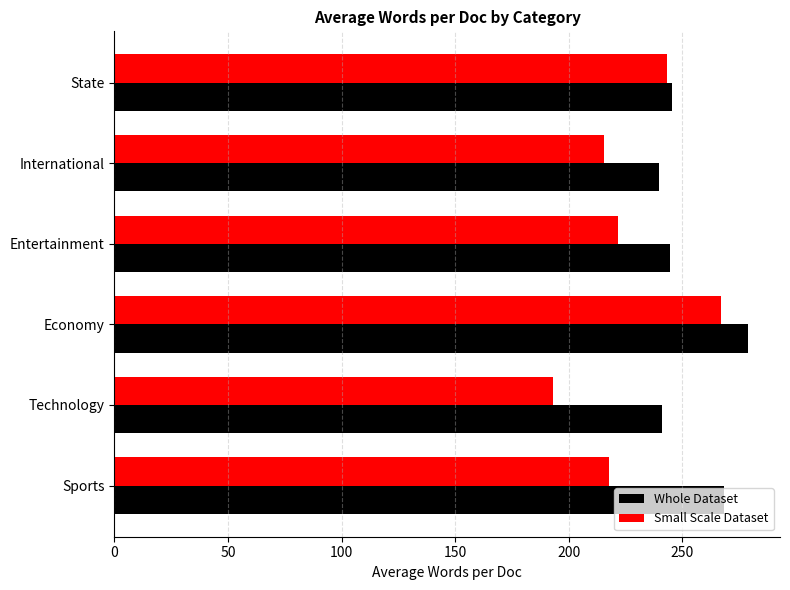

Which series has the largest range (max minus min)?

Small Scale Dataset